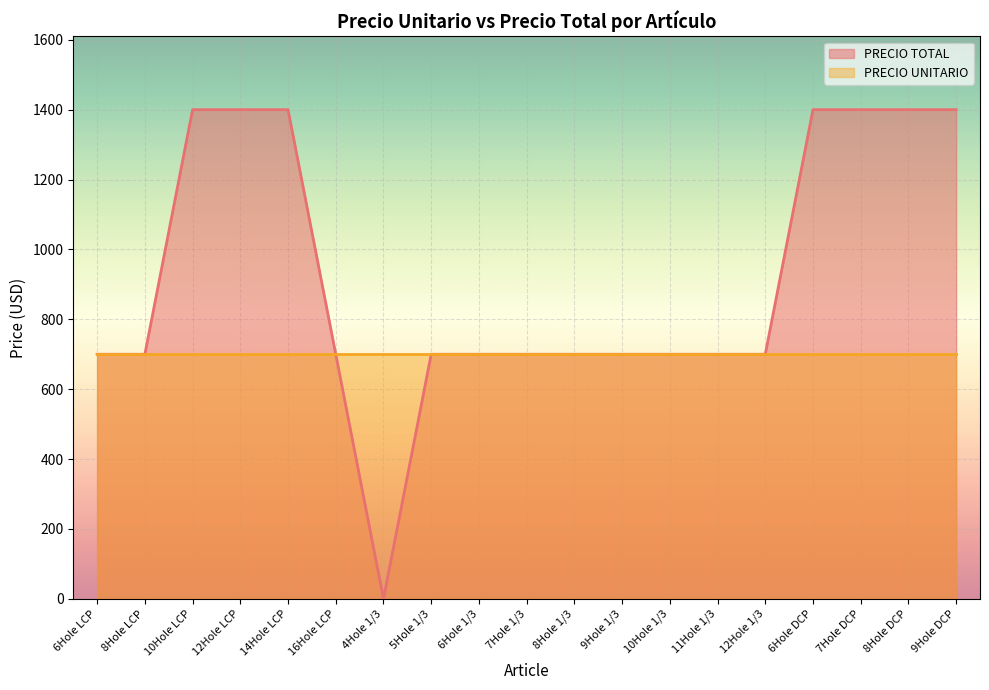

Rank the categories by value from lowest to highest.

4Hole 1/3, 6Hole LCP, 8Hole LCP, 16Hole LCP, 5Hole 1/3, 6Hole 1/3, 7Hole 1/3, 8Hole 1/3, 9Hole 1/3, 10Hole 1/3, 11Hole 1/3, 12Hole 1/3, 10Hole LCP, 12Hole LCP, 14Hole LCP, 6Hole DCP, 7Hole DCP, 8Hole DCP, 9Hole DCP